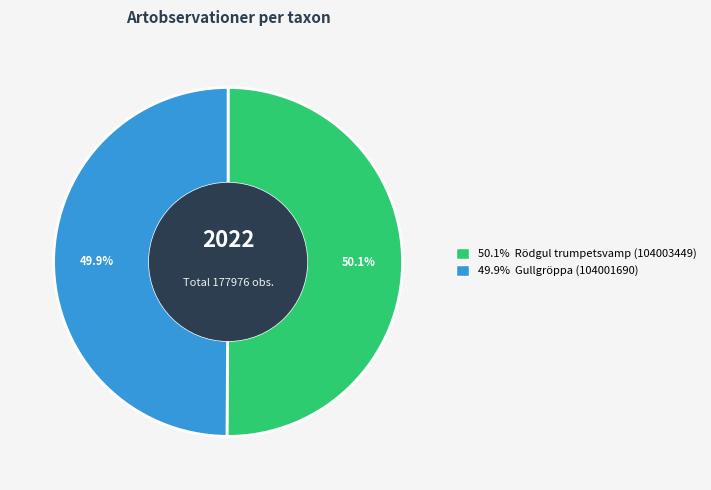

Do 49.9% Gullgröppa (104001690) and 50.1% Rödgul trumpetsvamp (104003449) together represent more than half of the pie?

Yes